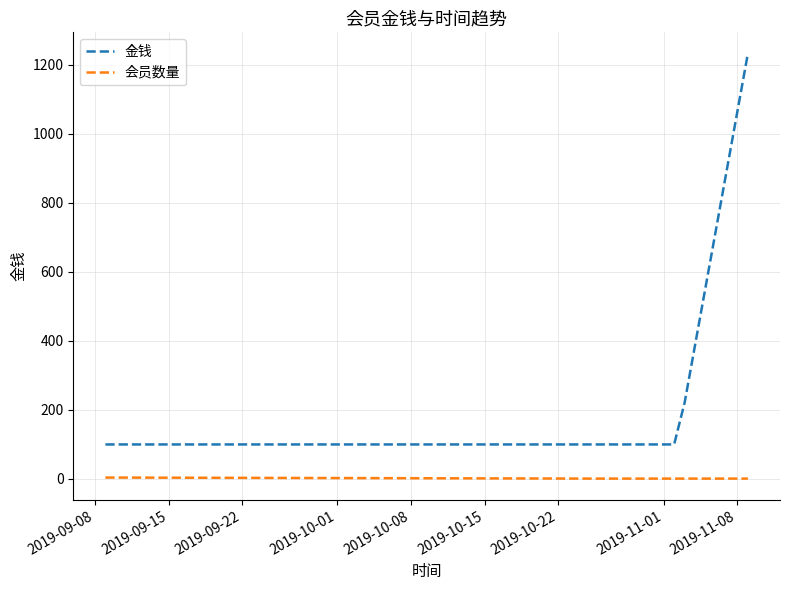

Does the chart display data point markers on the line(s)?

No